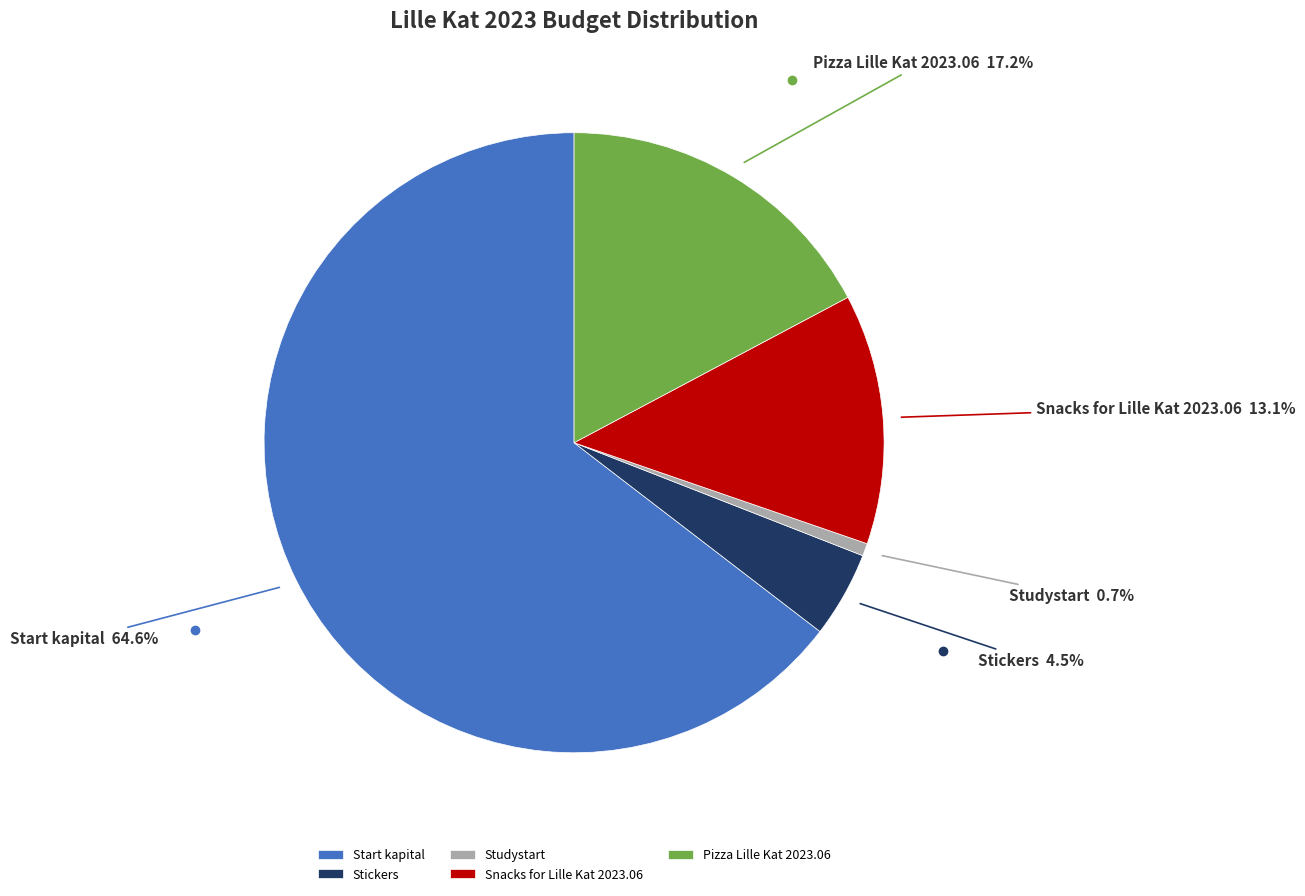

Which category has the smallest portion of the pie?

Studystart